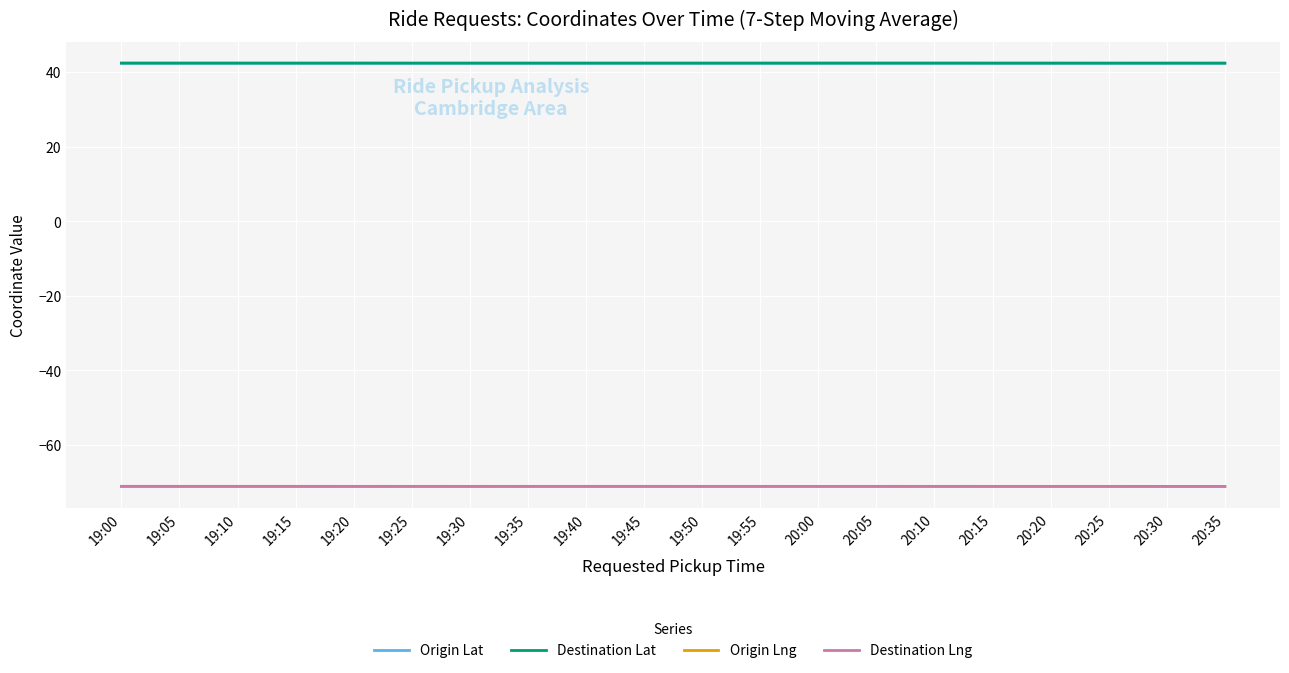

What position from the right is 19:40?

12